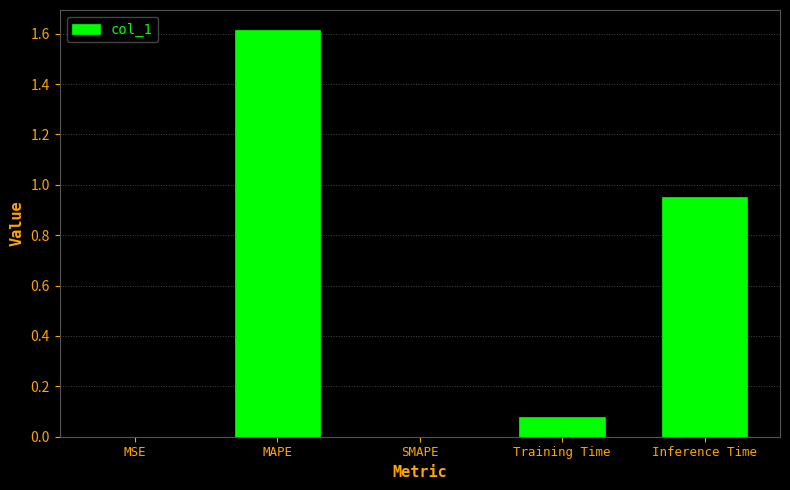

Between MAPE and Inference Time, which is larger?

MAPE